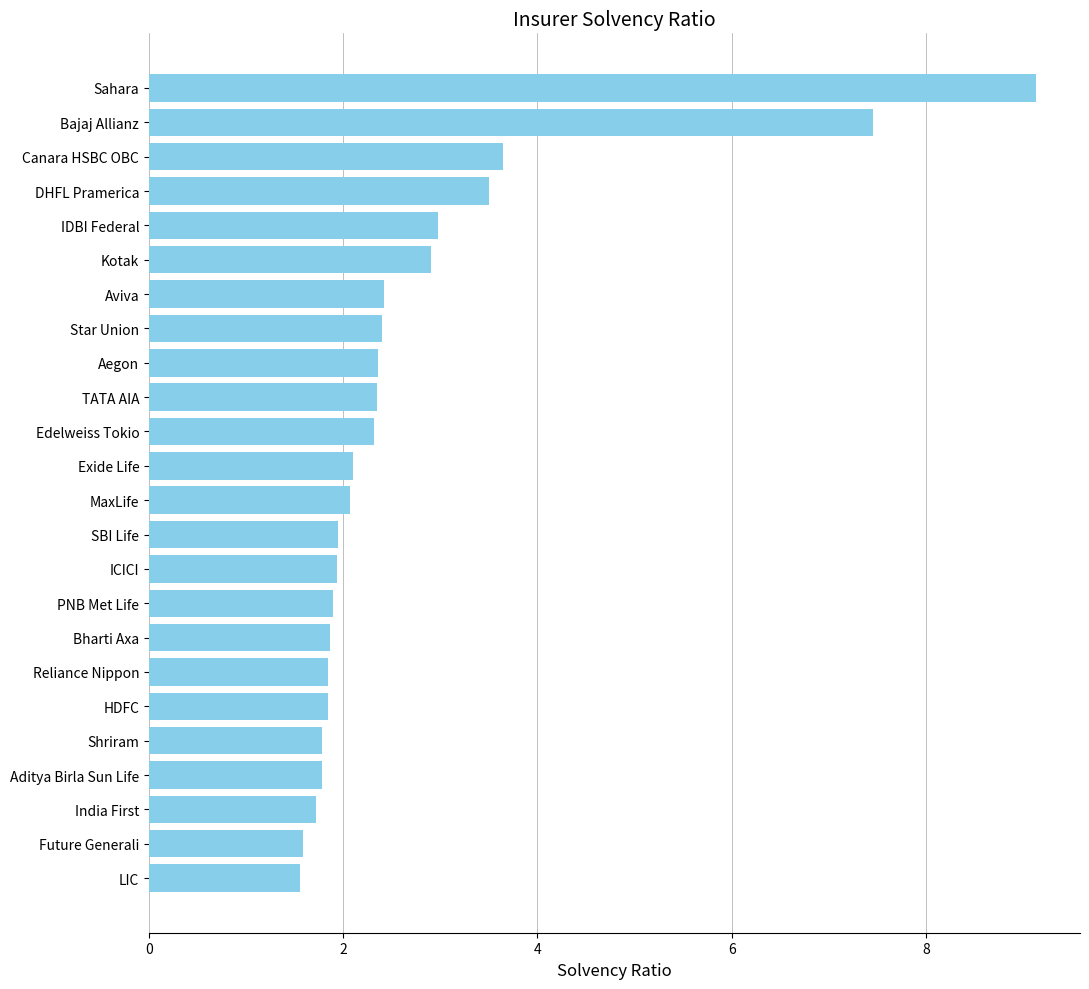

True or false: the data shows 1.8 at Aditya Birla Sun Life.

True